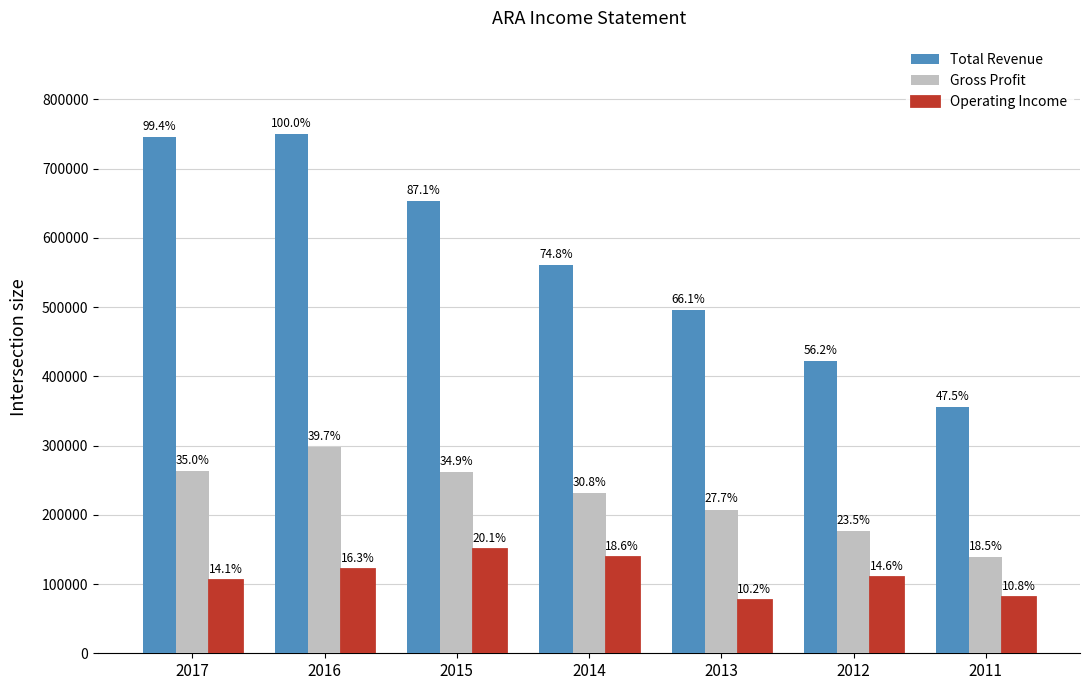

What are all the series names shown in the legend?

Total Revenue, Gross Profit, Operating Income